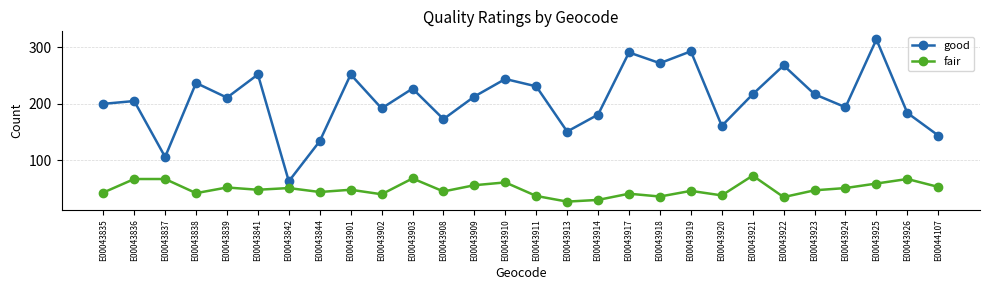

Which label corresponds to the smallest value in the chart?

E00043913